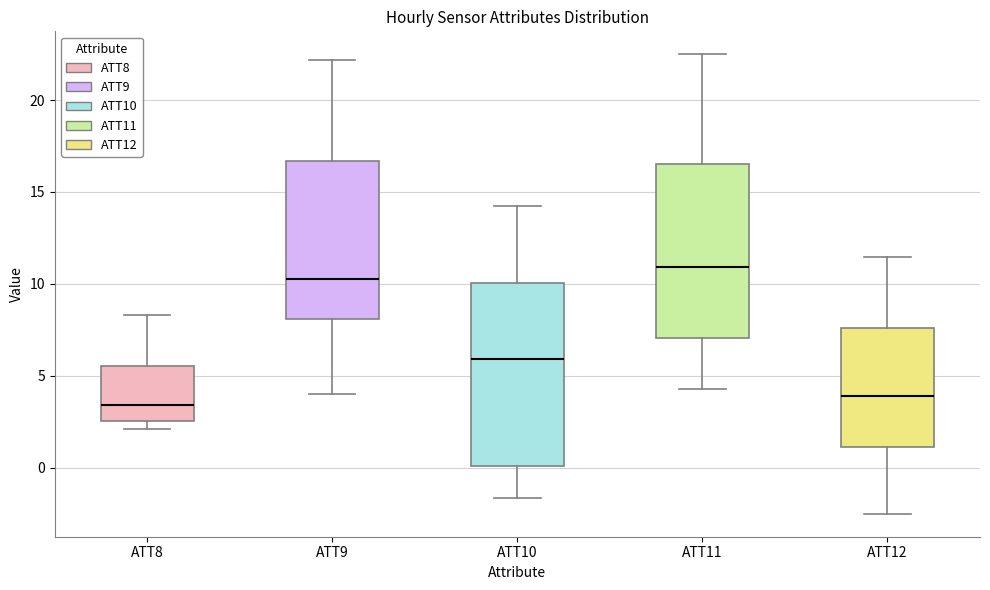

Where does the lower whisker of the box for ATT11 end on the y-axis? The values are not printed on the chart, so give them approximately, as read against the axis.

4.5